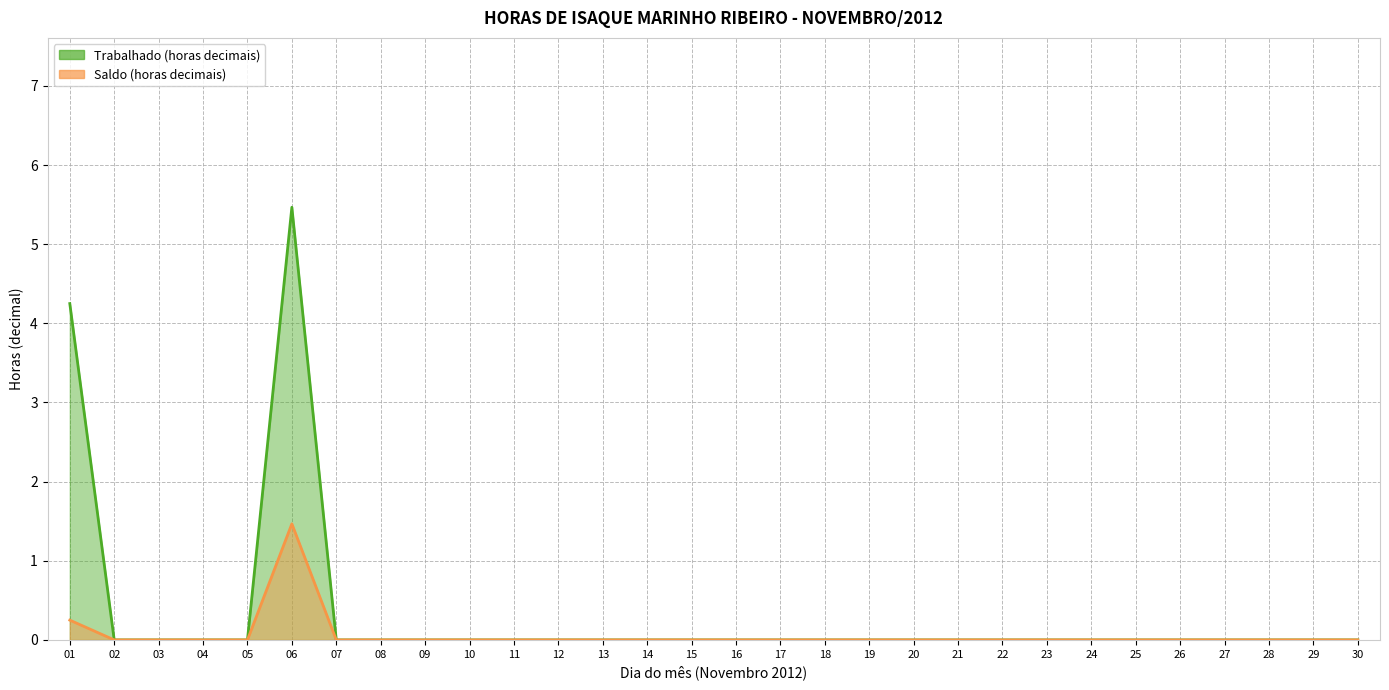

True or false: Saldo (horas decimais) and Trabalhado (horas decimais) cross at least once.

False